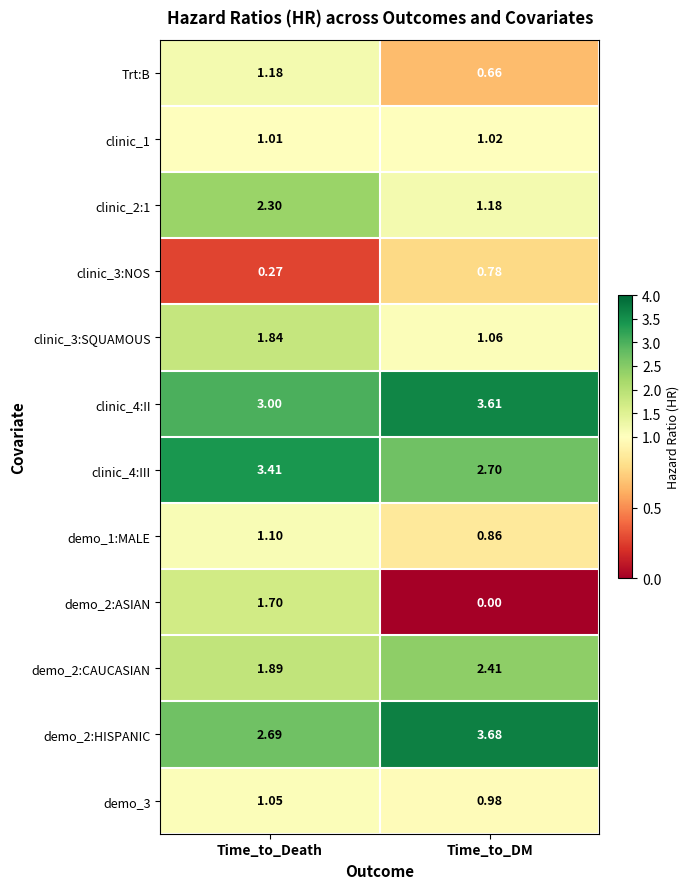

At which category is the sum across all series the highest?

Time_to_Death